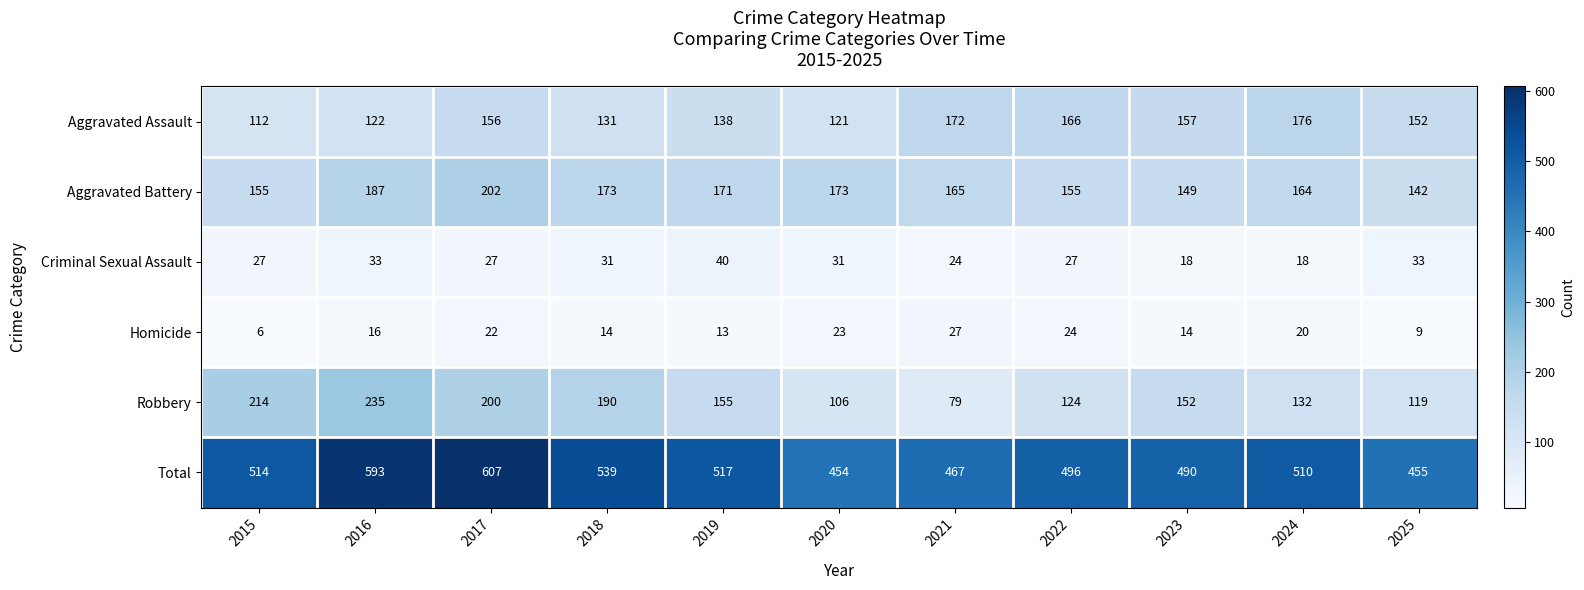

Which category has the lowest value across all series?

2015